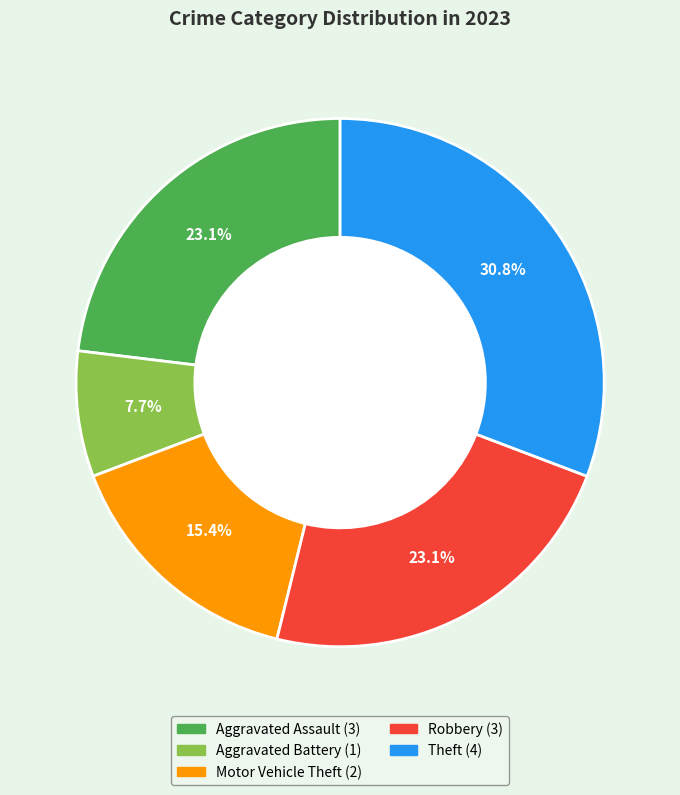

Is there any slice that represents more than half of the pie?

No